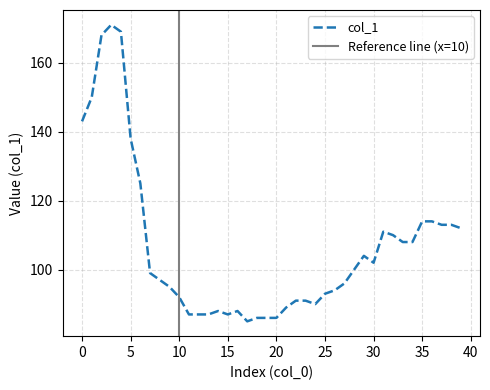

What is the average value?

107